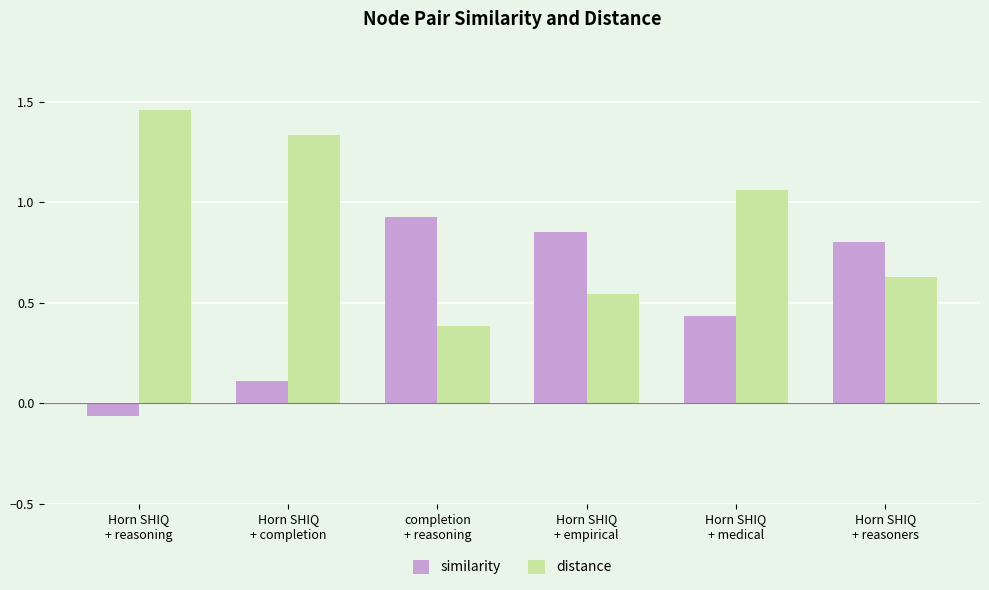

How many values in similarity are below zero?

1